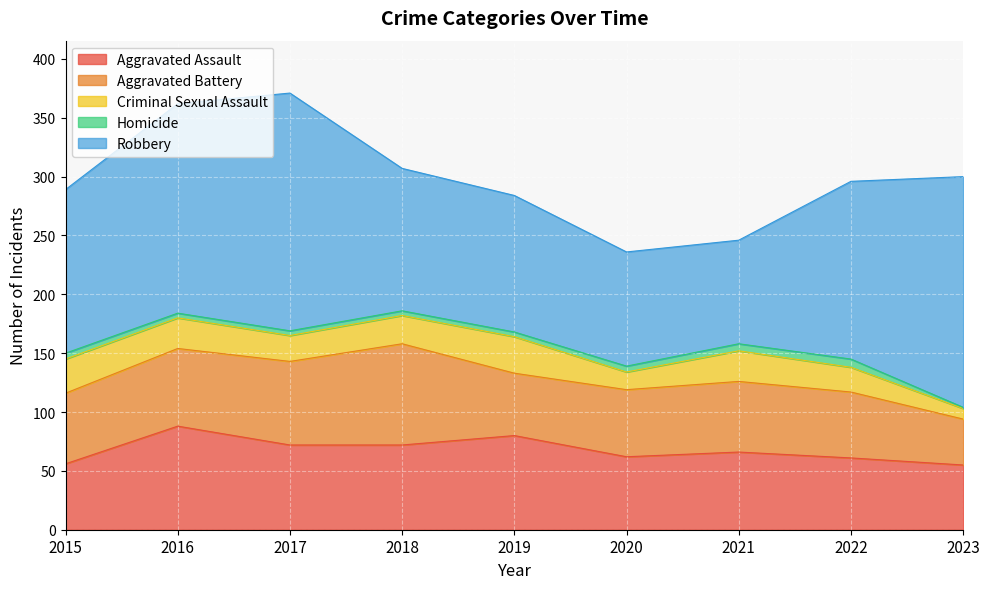

Which has a higher value, 2021 or 2022?

2021